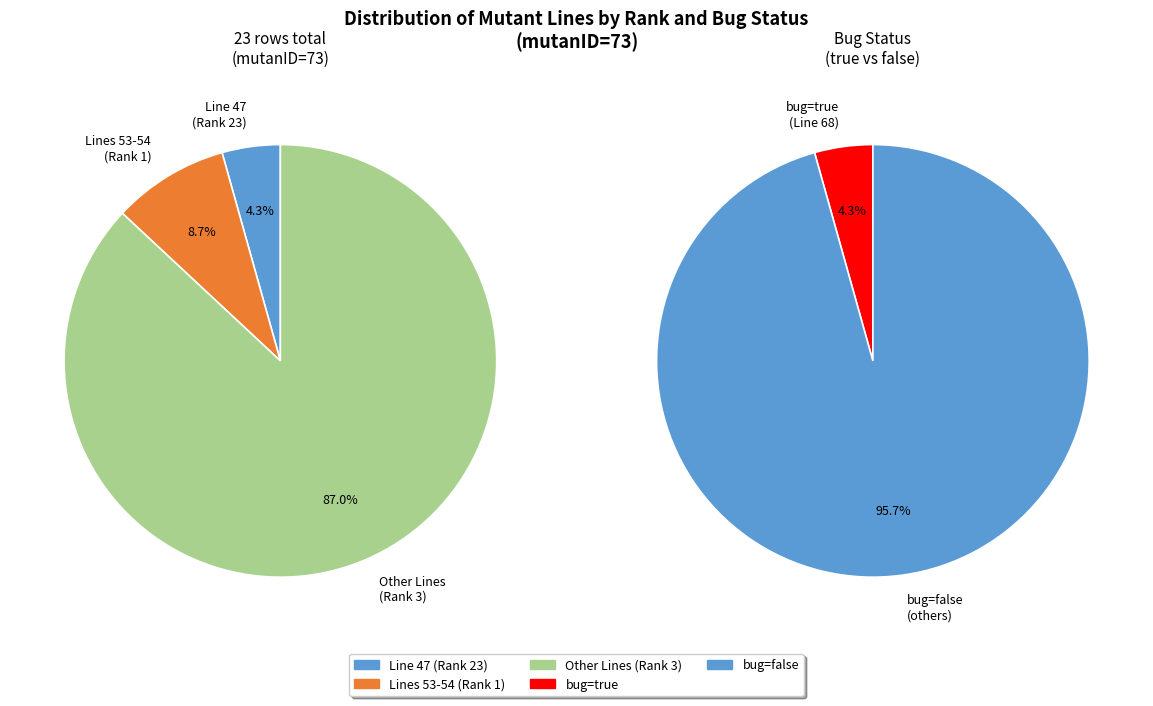

Is it true that line 49 is 1% of the pie?

False